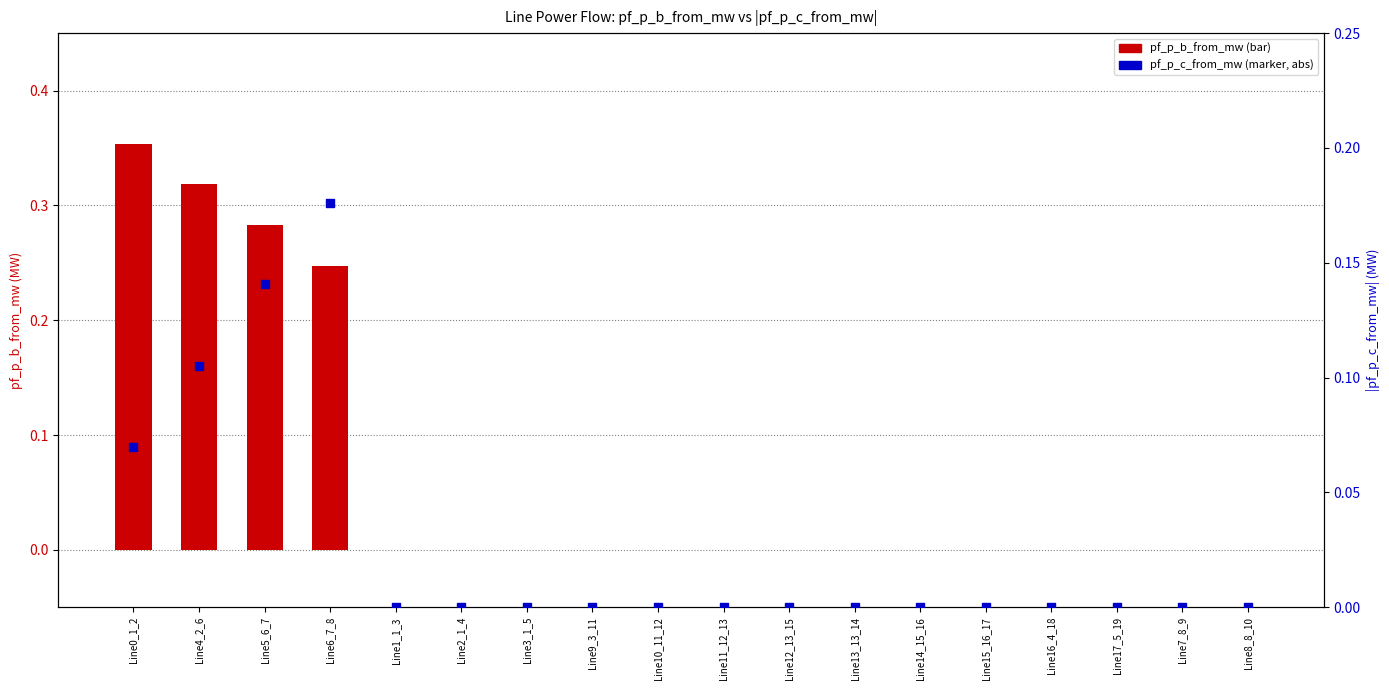

Which series has the largest Y range (max minus min)?

pf_p_b_from_mw